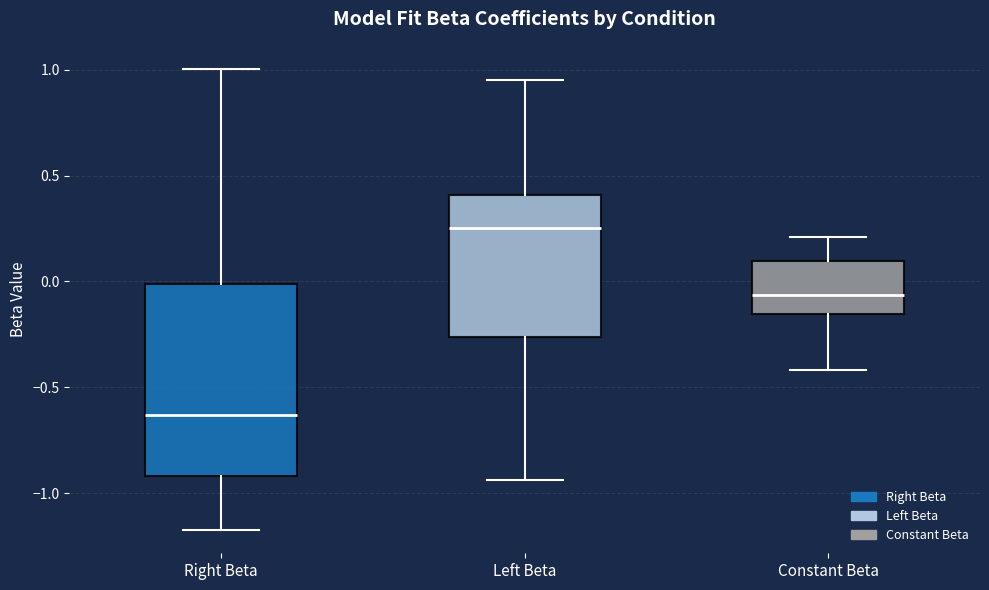

Which box is the tallest, from its lower edge to its upper edge?

Right Beta